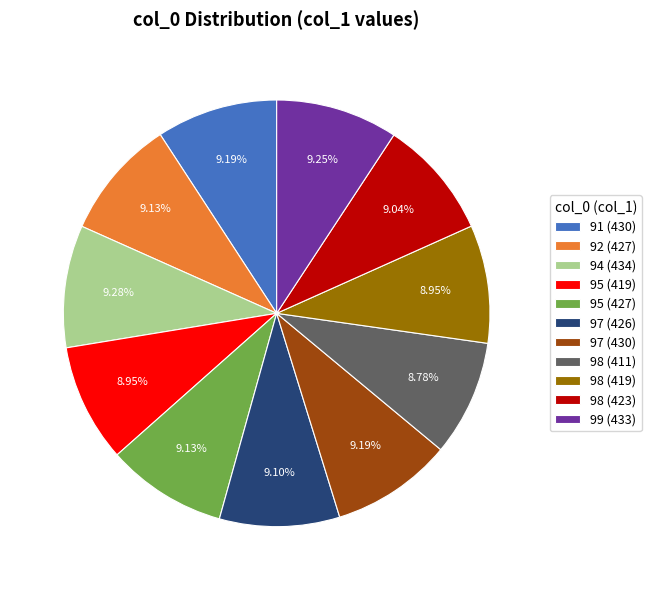

Is the sum of 98 (423) and 92 (427) greater than half?

No